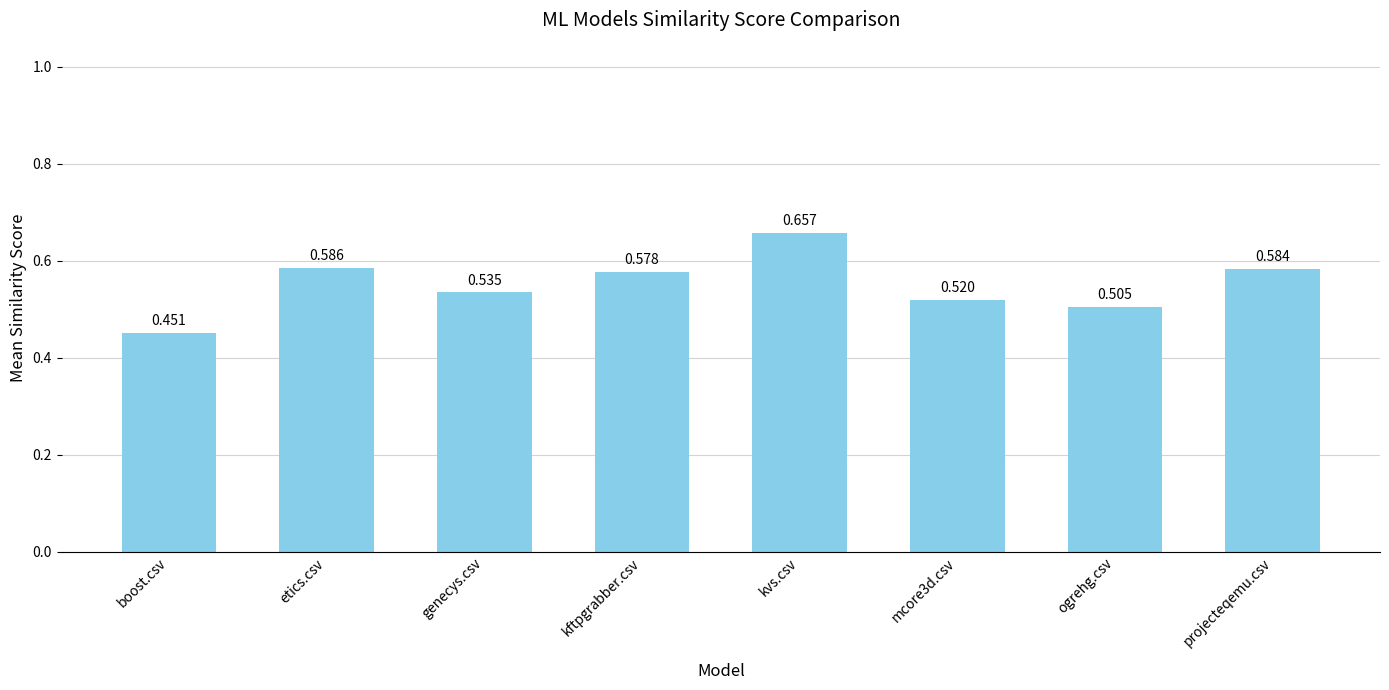

List the labels in order of value, largest first.

kvs.csv, etics.csv, projecteqemu.csv, kftpgrabber.csv, genecys.csv, mcore3d.csv, ogrehg.csv, boost.csv